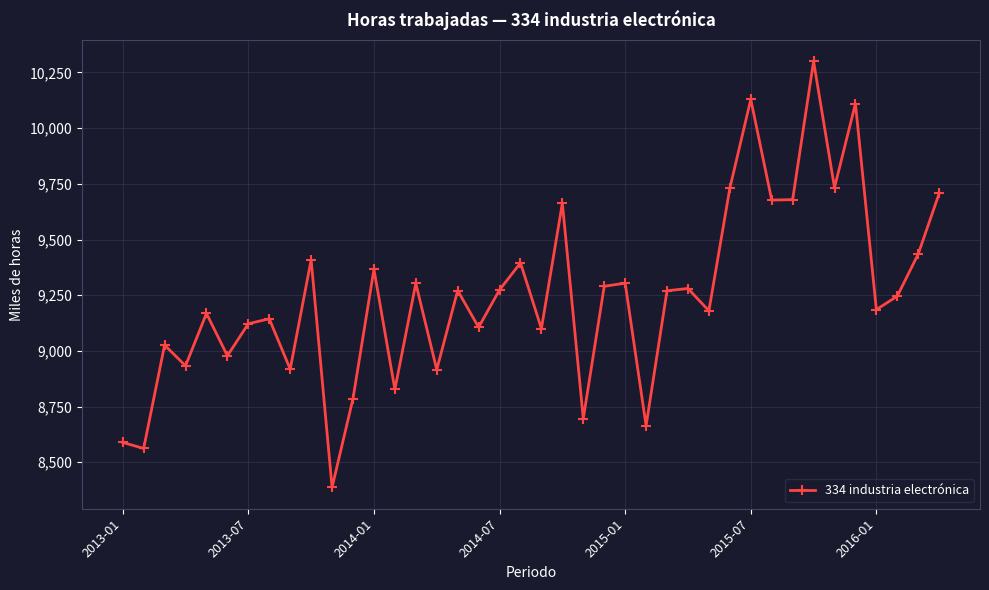

What is the value of the 38th point from the left?

9246